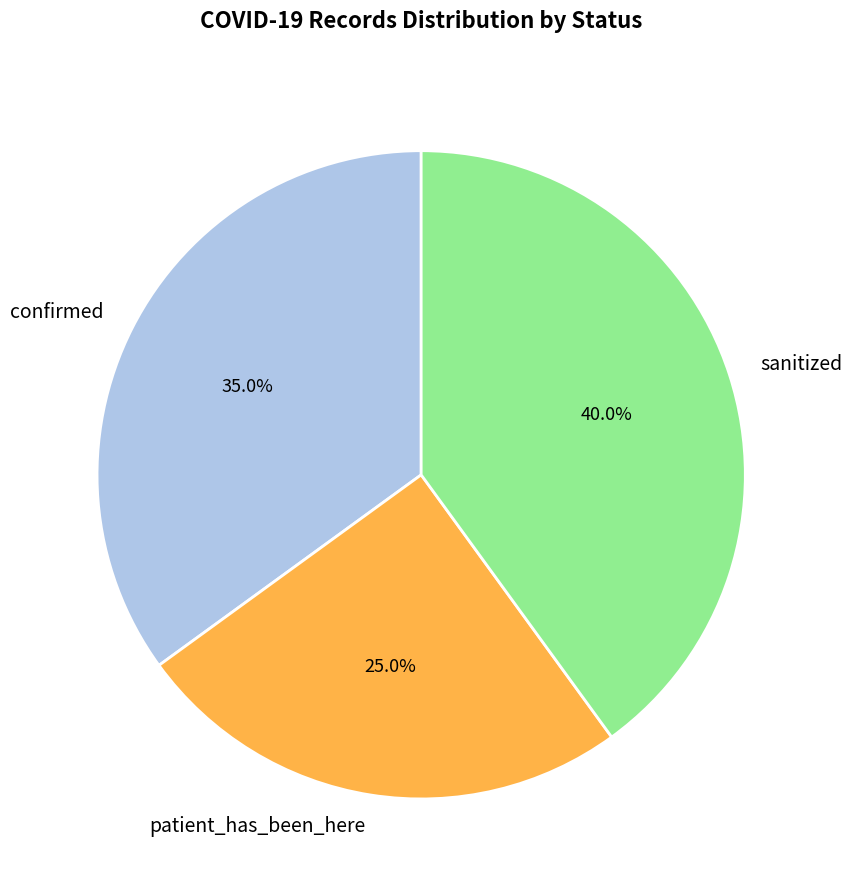

How many segments does this pie chart have?

3